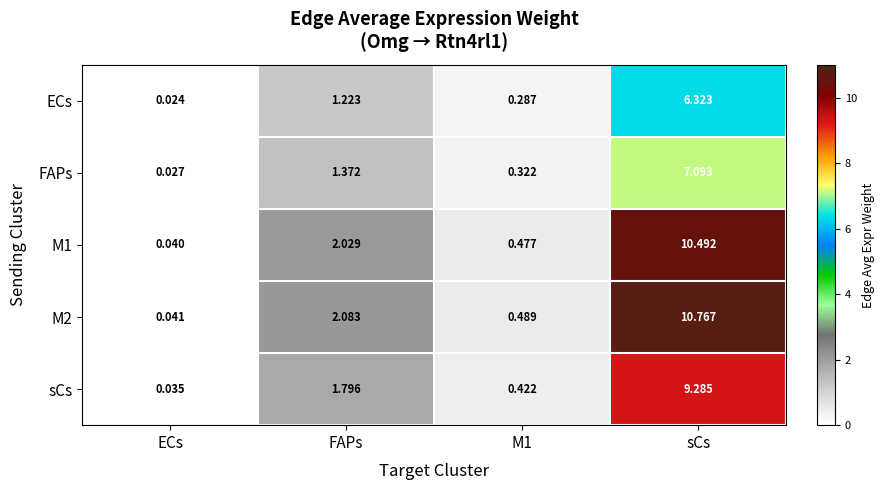

Is the value of M2 at FAPs greater than the value of M1 at sCs?

No